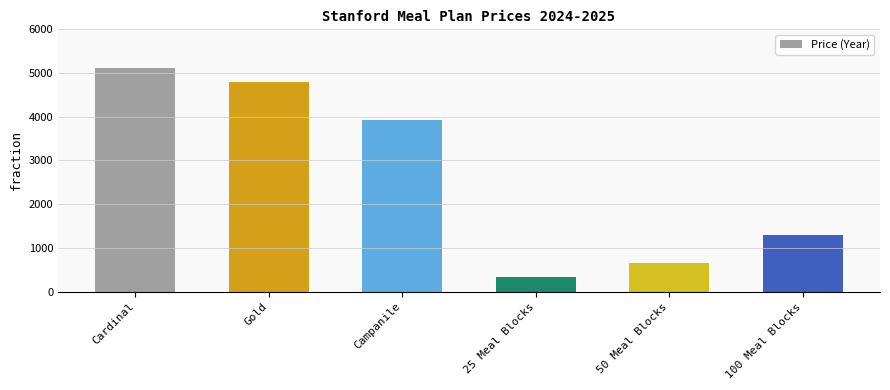

What position from the left is Campanile?

3